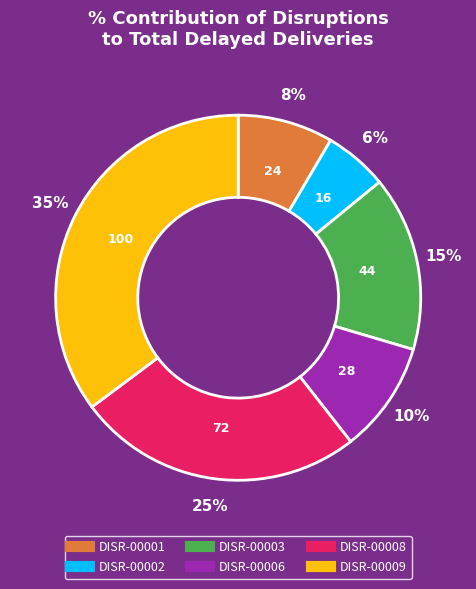

Which has a higher value, DISR-00008 or DISR-00006?

DISR-00008